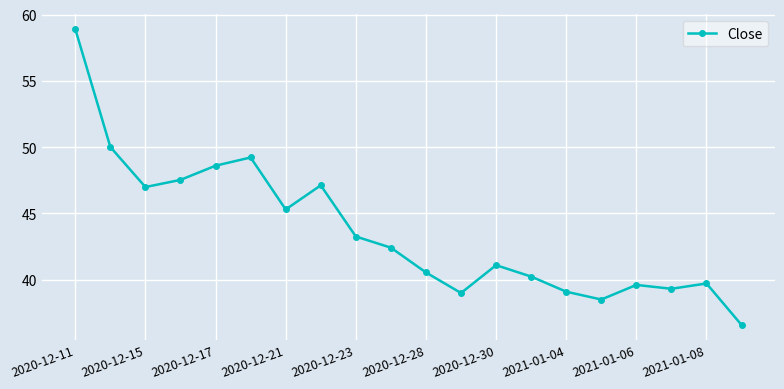

What is the smallest value displayed?

36.6